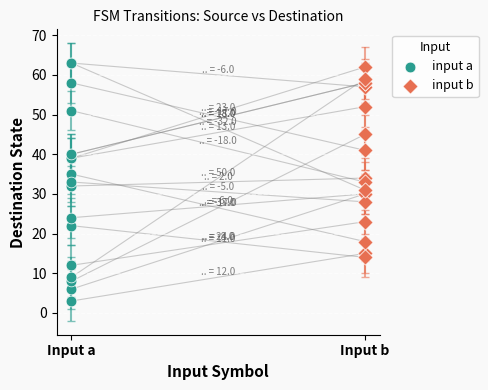

Which series has the largest Y range (max minus min)?

input a